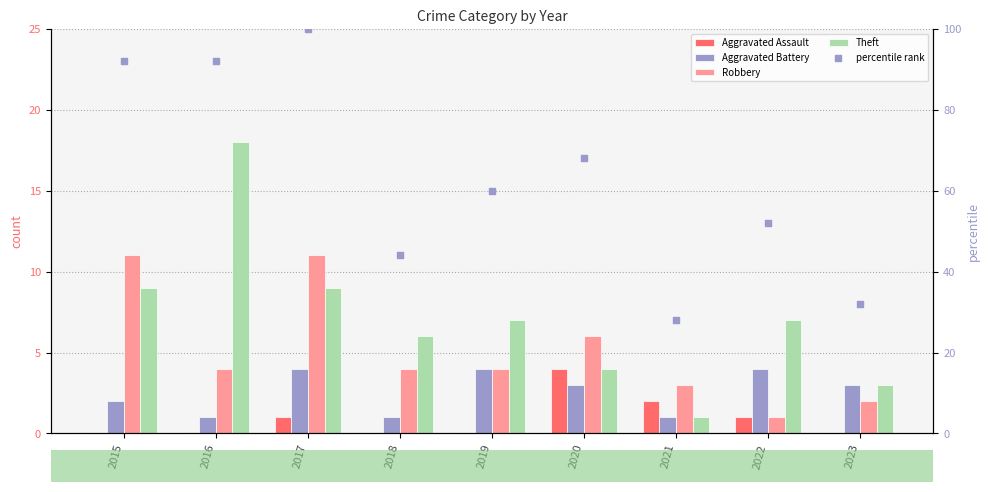

Which series has the largest total across all categories?

percentile rank